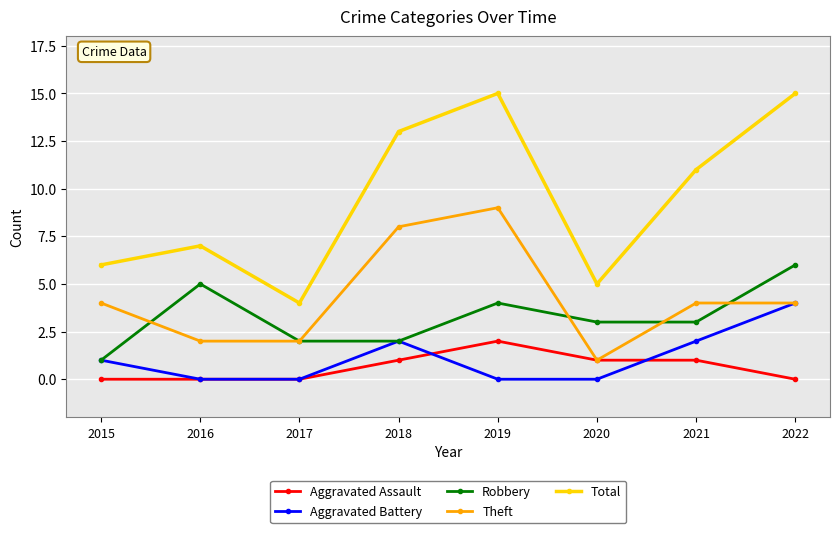

What are all the series names shown in the legend?

Aggravated Assault, Aggravated Battery, Robbery, Theft, Total